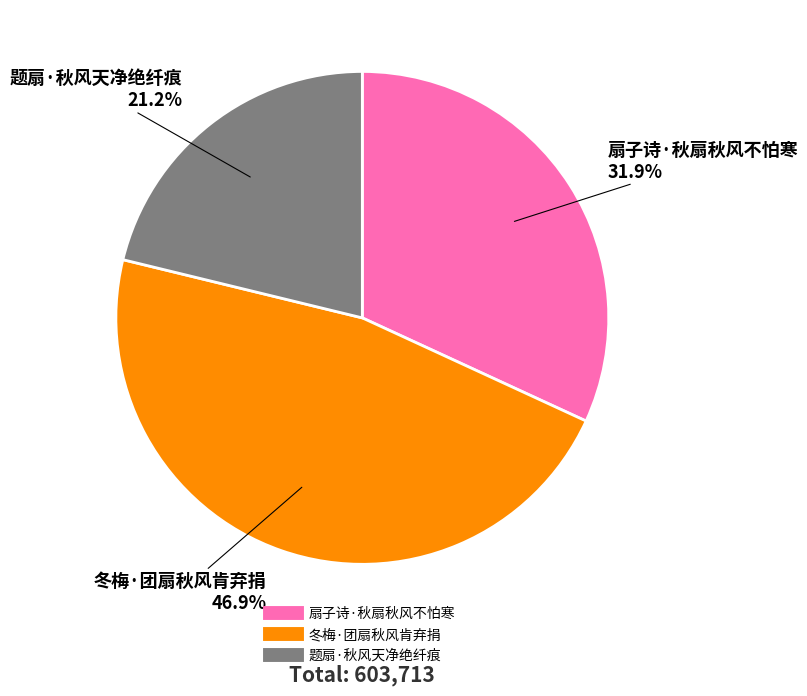

Do 题扇·秋风天净绝纤痕 and 冬梅·团扇秋风肯弃捐 together represent more than half of the pie?

Yes